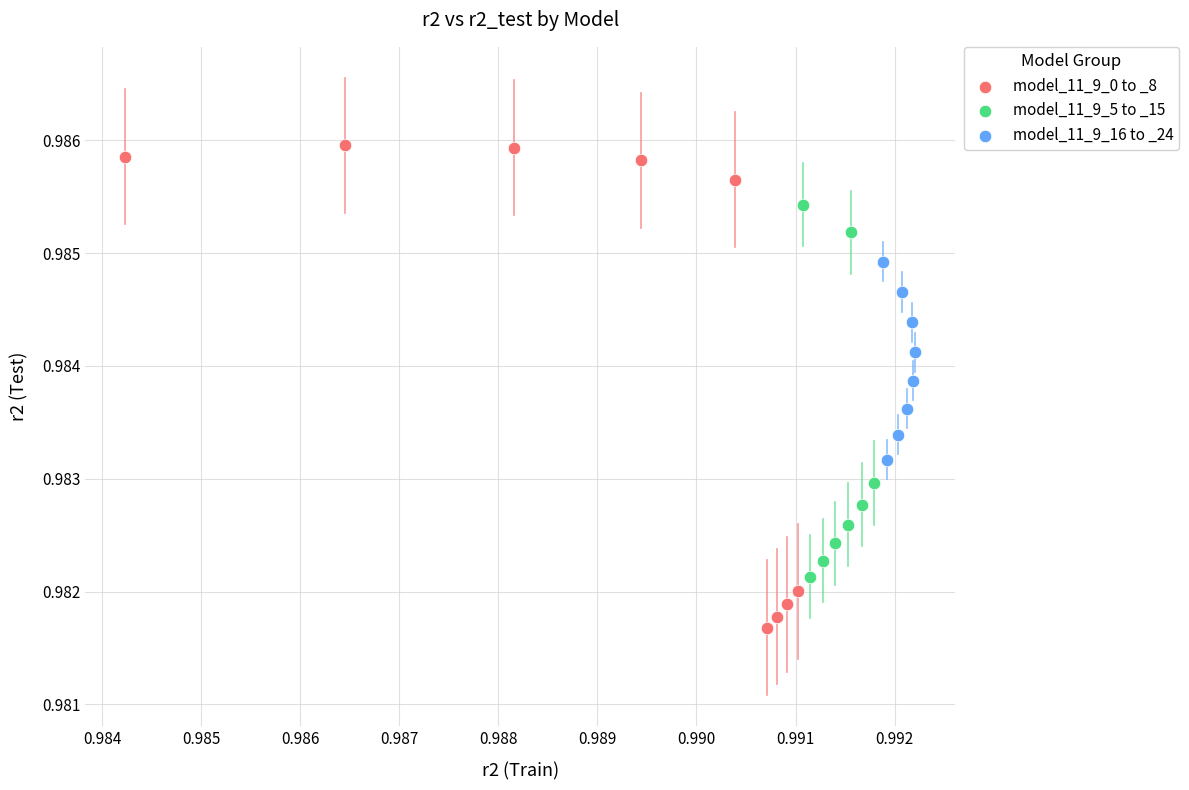

Which series has the largest Y range (max minus min)?

model_11_9_0 to _8